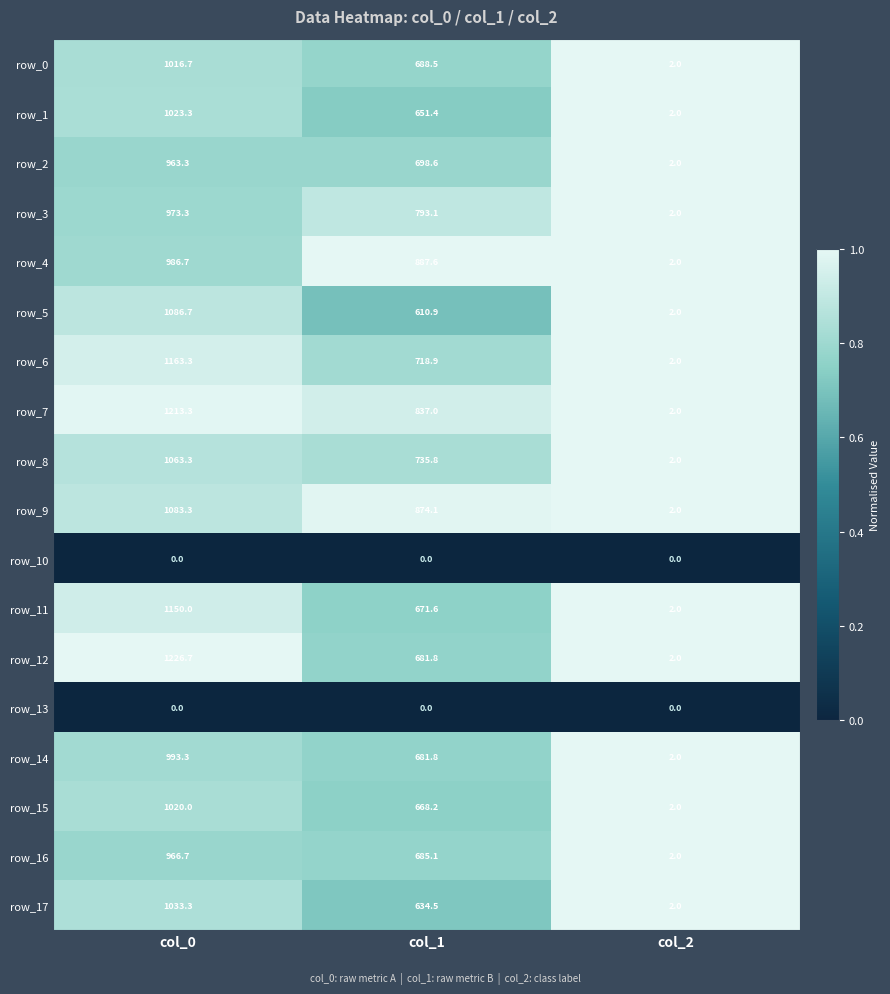

What is the maximum value for row_17?

1033.3